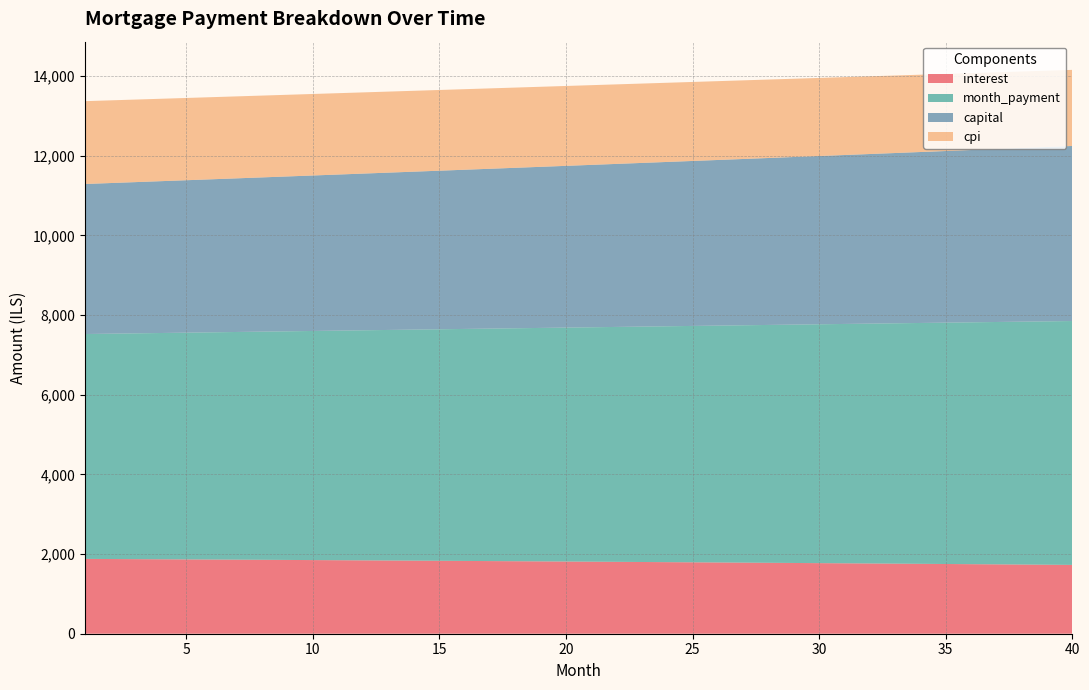

Reading left to right, transcribe all the data shown in this chart.

interest: 1=1878.9	2=1875.7	3=1872.5	4=1869.3	5=1866.0	6=1862.7	7=1859.4	8=1856.0	9=1852.6	10=1849.2	11=1845.7	12=1842.2	13=1838.6	14=1835.0	15=1831.4	16=1827.7	17=1824.0	18=1820.3	19=1816.5	20=1812.7	21=1808.8	22=1804.9	23=1801.0	24=1797.0	25=1793.0	26=1789.0	27=1784.9	28=1780.8	29=1776.6	30=1772.4	31=1768.1	32=1763.9	33=1759.5	34=1755.2	35=1750.8	36=1746.3	37=1741.8	38=1737.3	39=1732.7	40=1728.1
month_payment: 1=5646.3	2=5658.0	3=5669.8	4=5681.6	5=5693.5	6=5705.3	7=5717.2	8=5729.1	9=5741.1	10=5753.0	11=5765.0	12=5777.0	13=5789.0	14=5801.1	15=5813.2	16=5825.3	17=5837.4	18=5849.6	19=5861.8	20=5874.0	21=5886.2	22=5898.5	23=5910.8	24=5923.1	25=5935.4	26=5947.8	27=5960.2	28=5972.6	29=5985.1	30=5997.5	31=6010.0	32=6022.5	33=6035.1	34=6047.7	35=6060.3	36=6072.9	37=6085.5	38=6098.2	39=6110.9	40=6123.7
capital: 1=3767.4	2=3782.3	3=3797.3	4=3812.3	5=3827.4	6=3842.6	7=3857.8	8=3873.1	9=3888.4	10=3903.8	11=3919.3	12=3934.8	13=3950.4	14=3966.1	15=3981.8	16=3997.6	17=4013.4	18=4029.3	19=4045.3	20=4061.3	21=4077.4	22=4093.6	23=4109.8	24=4126.1	25=4142.4	26=4158.8	27=4175.3	28=4191.8	29=4208.5	30=4225.1	31=4241.9	32=4258.7	33=4275.6	34=4292.5	35=4309.5	36=4326.6	37=4343.7	38=4360.9	39=4378.2	40=4395.6
cpi: 1=2079.8	2=2076.3	3=2072.7	4=2069.1	5=2065.4	6=2061.7	7=2058.0	8=2054.2	9=2050.4	10=2046.5	11=2042.6	12=2038.7	13=2034.7	14=2030.6	15=2026.6	16=2022.5	17=2018.3	18=2014.1	19=2009.9	20=2005.6	21=2001.3	22=1997.0	23=1992.6	24=1988.1	25=1983.6	26=1979.1	27=1974.5	28=1969.9	29=1965.2	30=1960.5	31=1955.8	32=1951.0	33=1946.1	34=1941.2	35=1936.3	36=1931.3	37=1926.3	38=1921.2	39=1916.1	40=1910.9